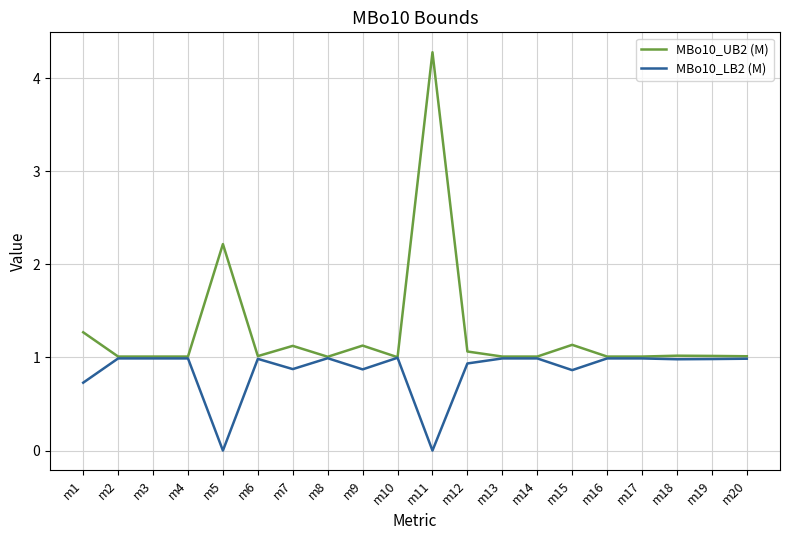

What is the total value across all series at m17?

2.0